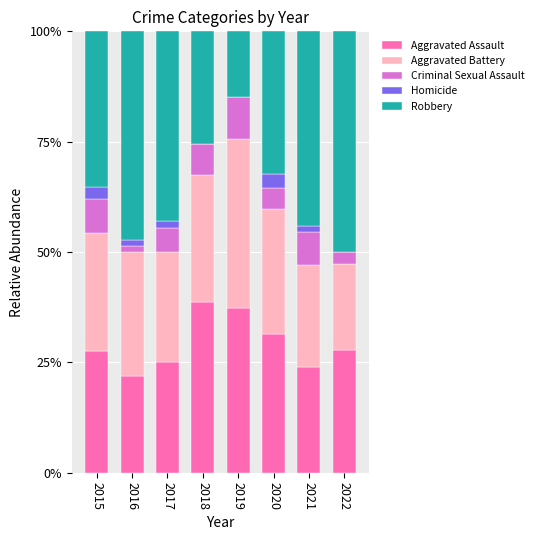

Is it true that Aggravated Assault equals 23.9 at 2021?

True